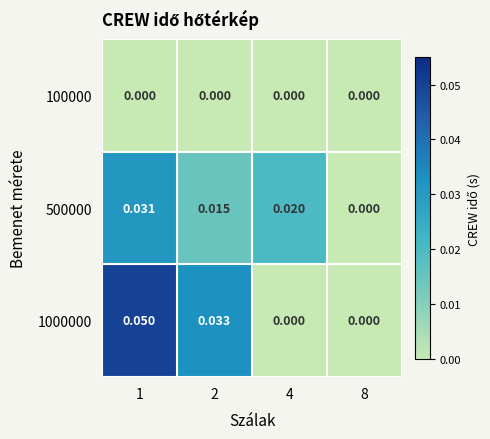

Which series has the largest total across all categories?

1000000